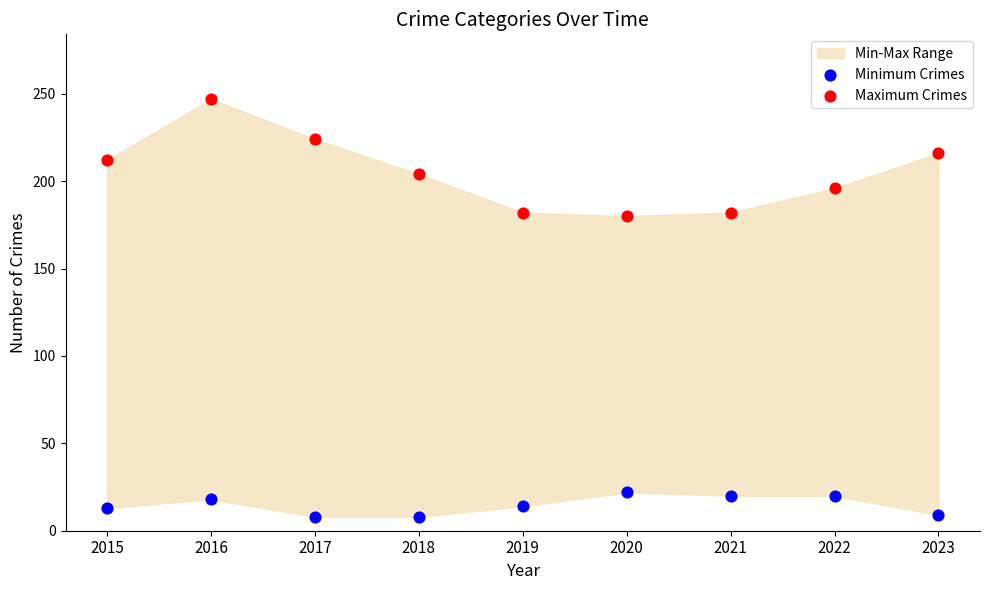

Which series has the largest Y range (max minus min)?

Maximum Crimes